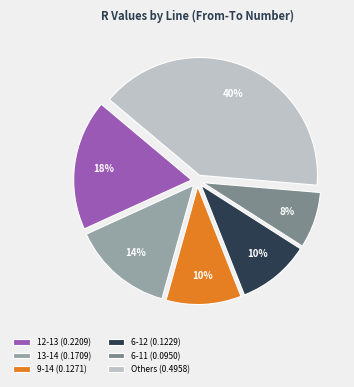

Is there any slice that represents more than half of the pie?

No